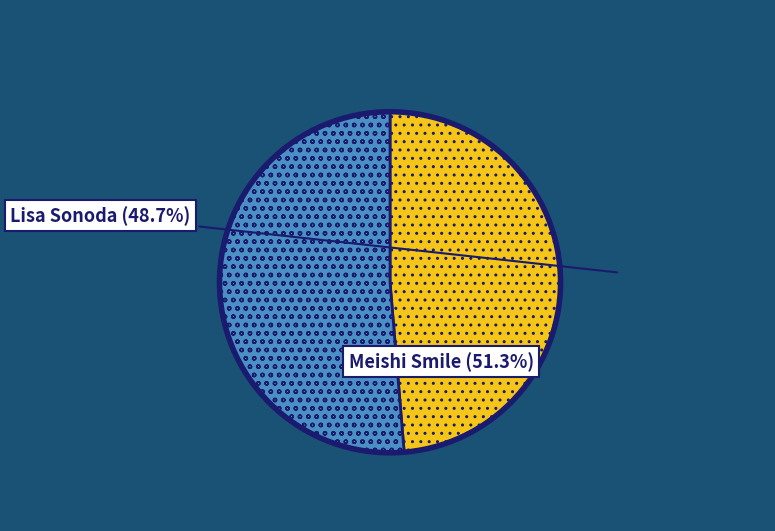

Is there a majority slice in this chart?

Yes